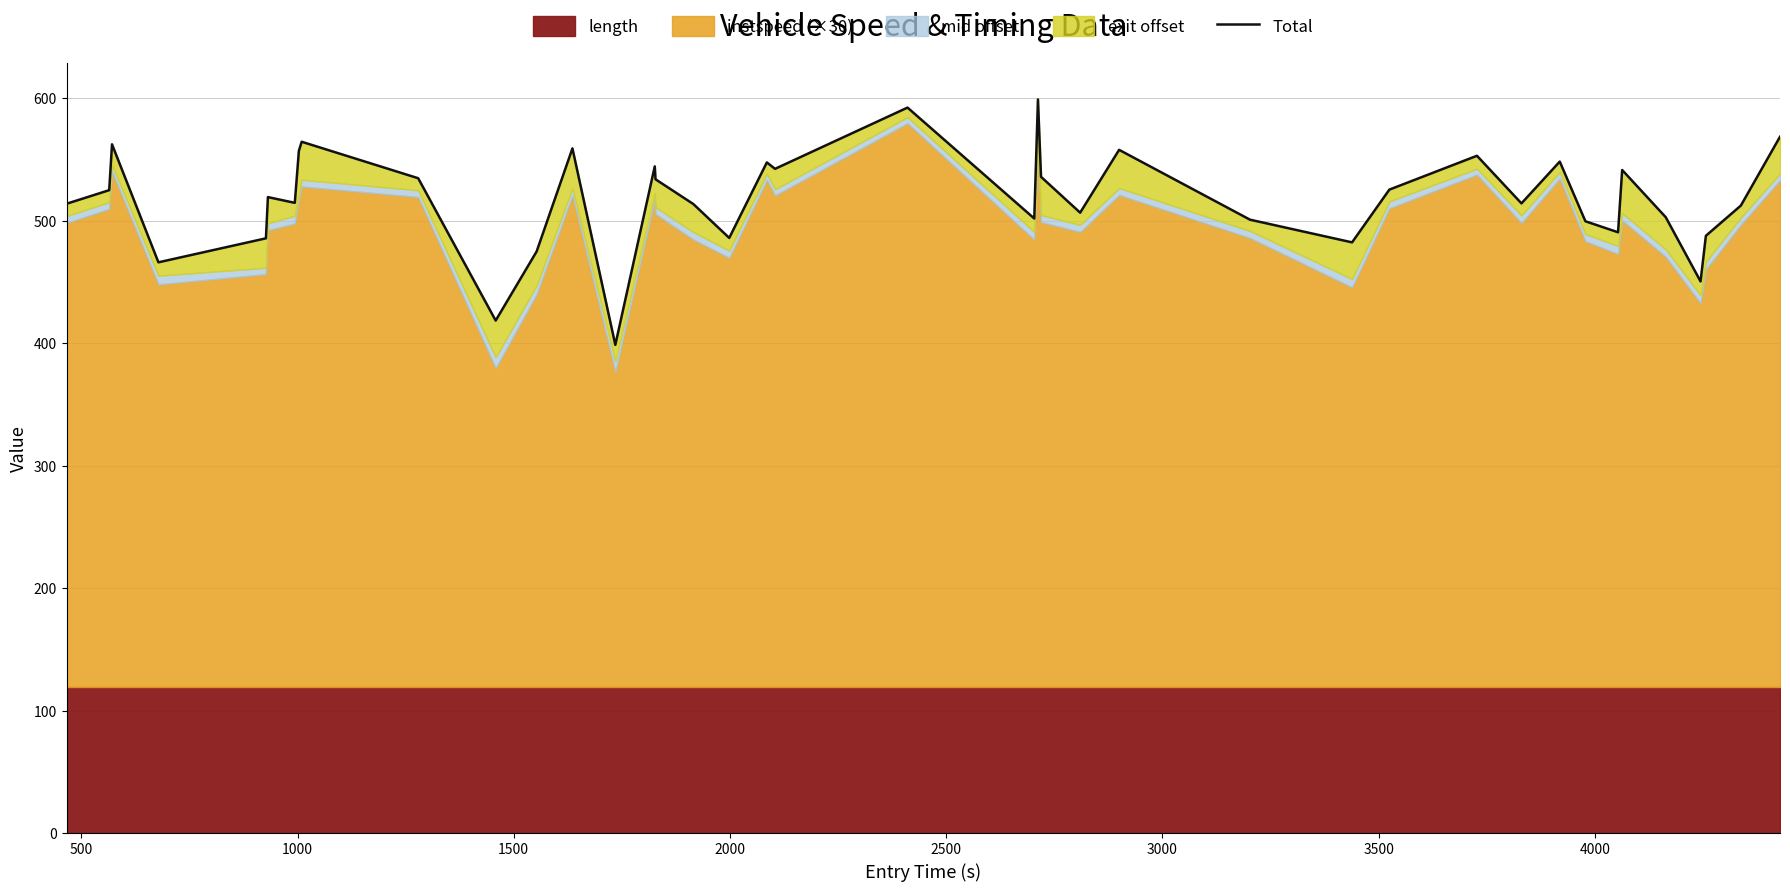

The chart shows a value of 253.7 at 1500. True or false?

False